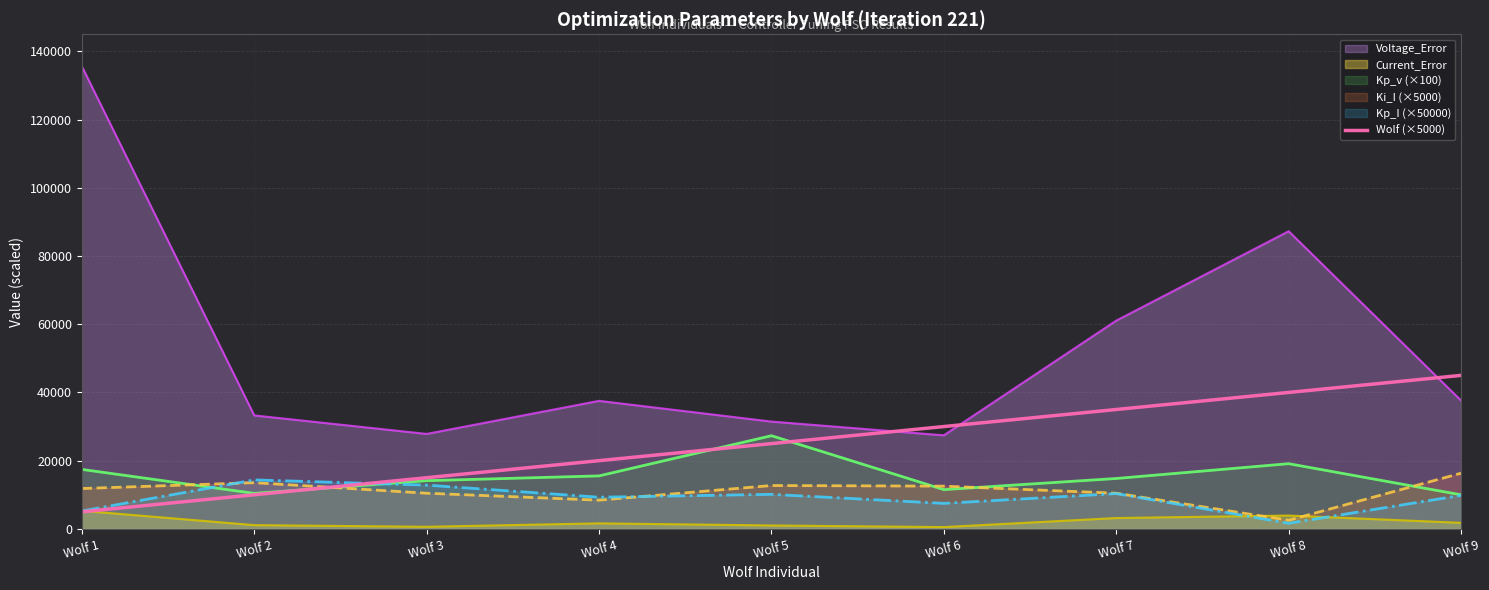

Which label corresponds to the largest value in the chart?

Wolf 1